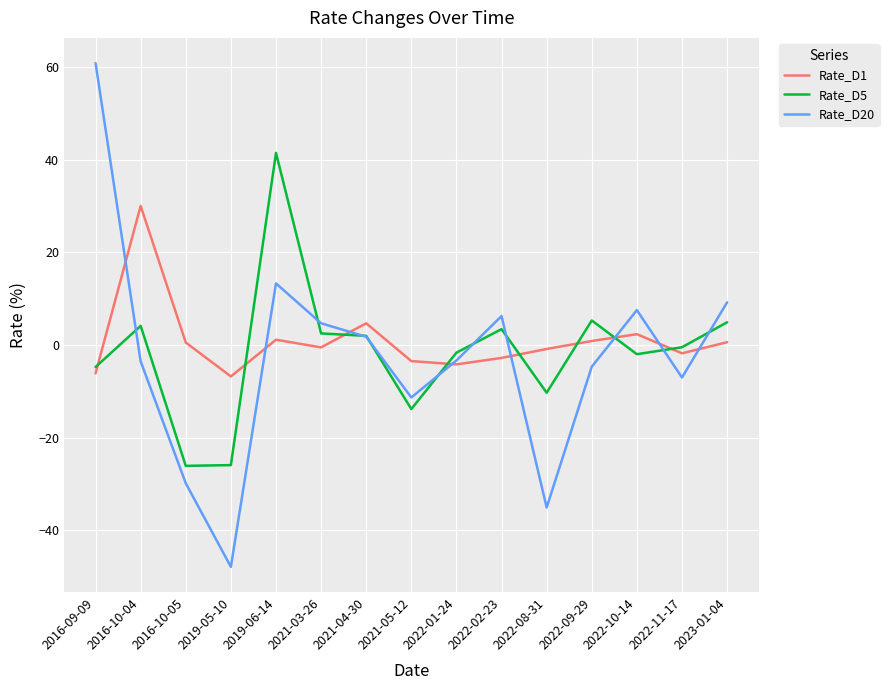

Does the chart have visible grid lines?

Yes